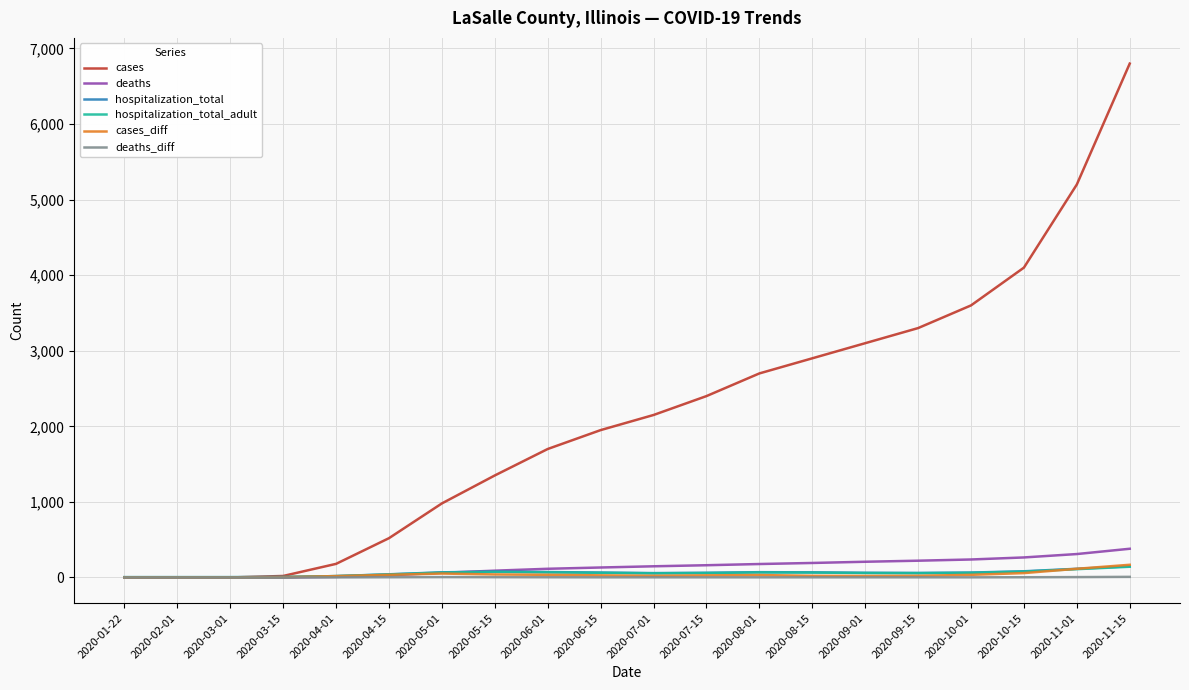

Which series has the widest spread of values?

cases